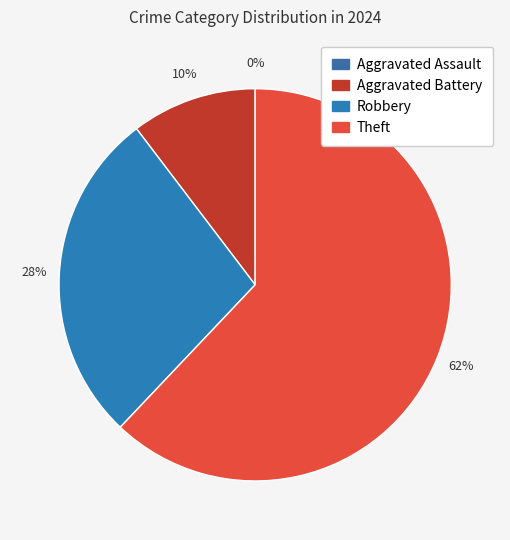

True or false: Theft accounts for 62% of the total.

True